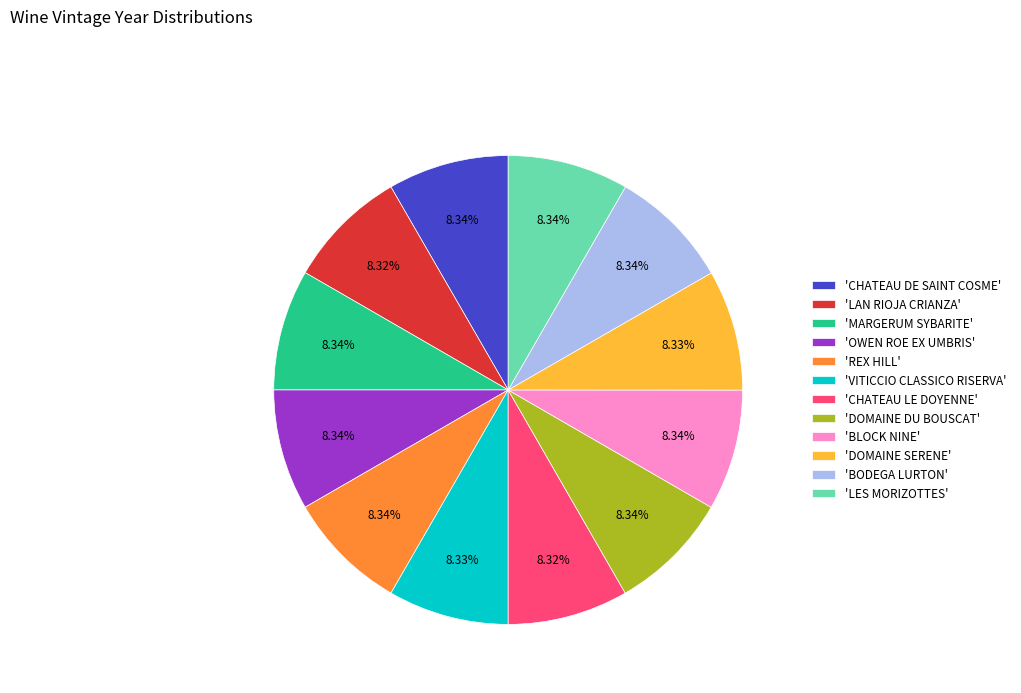

Does 'VITICCIO CLASSICO RISERVA' represent more than half of the total?

No